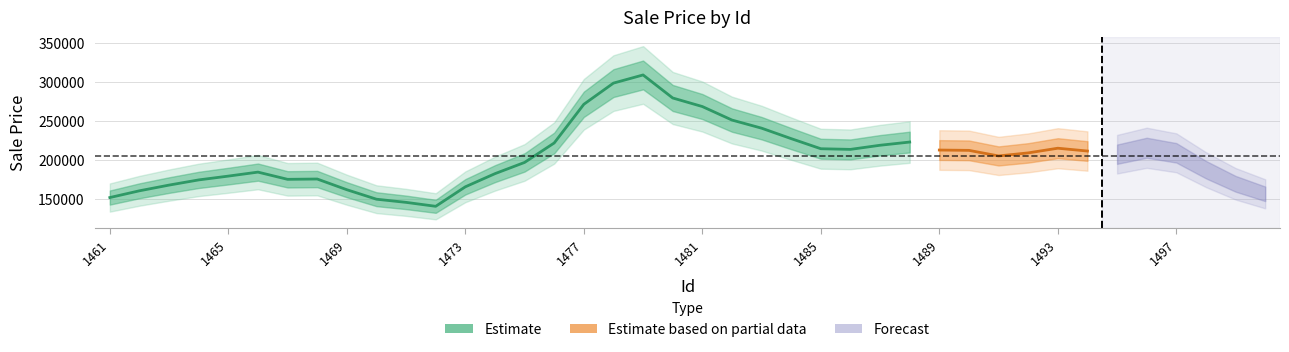

True or false: there are more than 2 points higher than both neighbors.

True